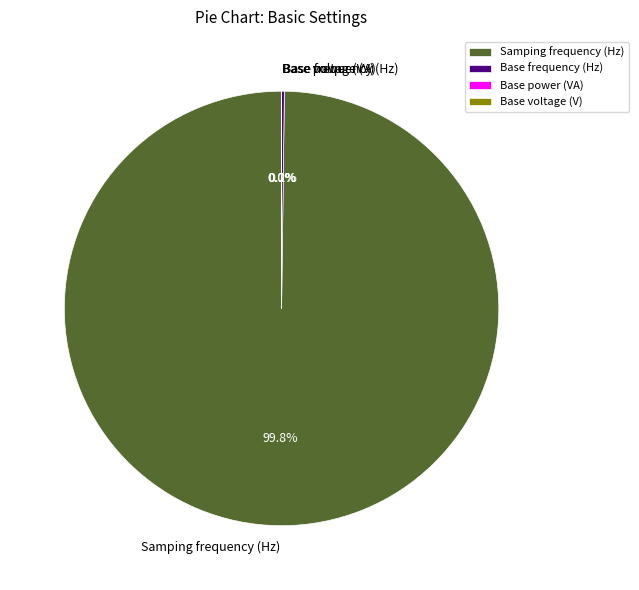

Does Samping frequency (Hz) represent more than half of the total?

Yes